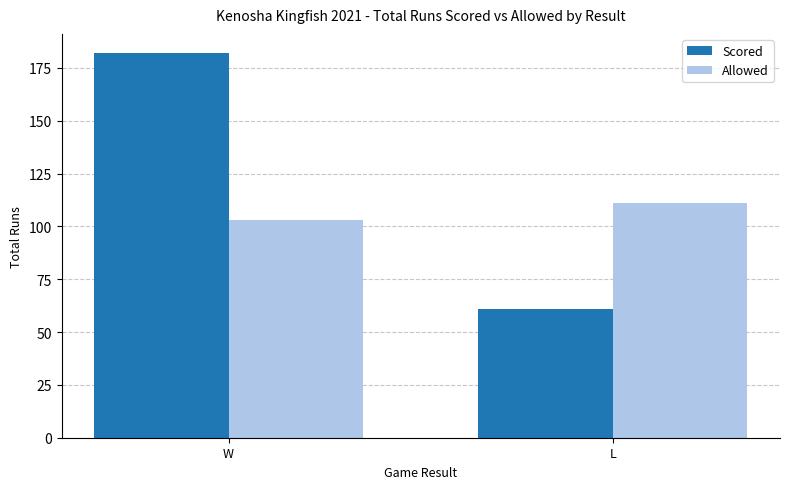

Count the number of data series in this chart.

2